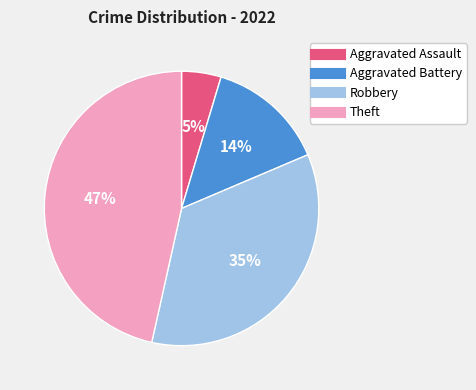

Which slice is the largest?

Theft